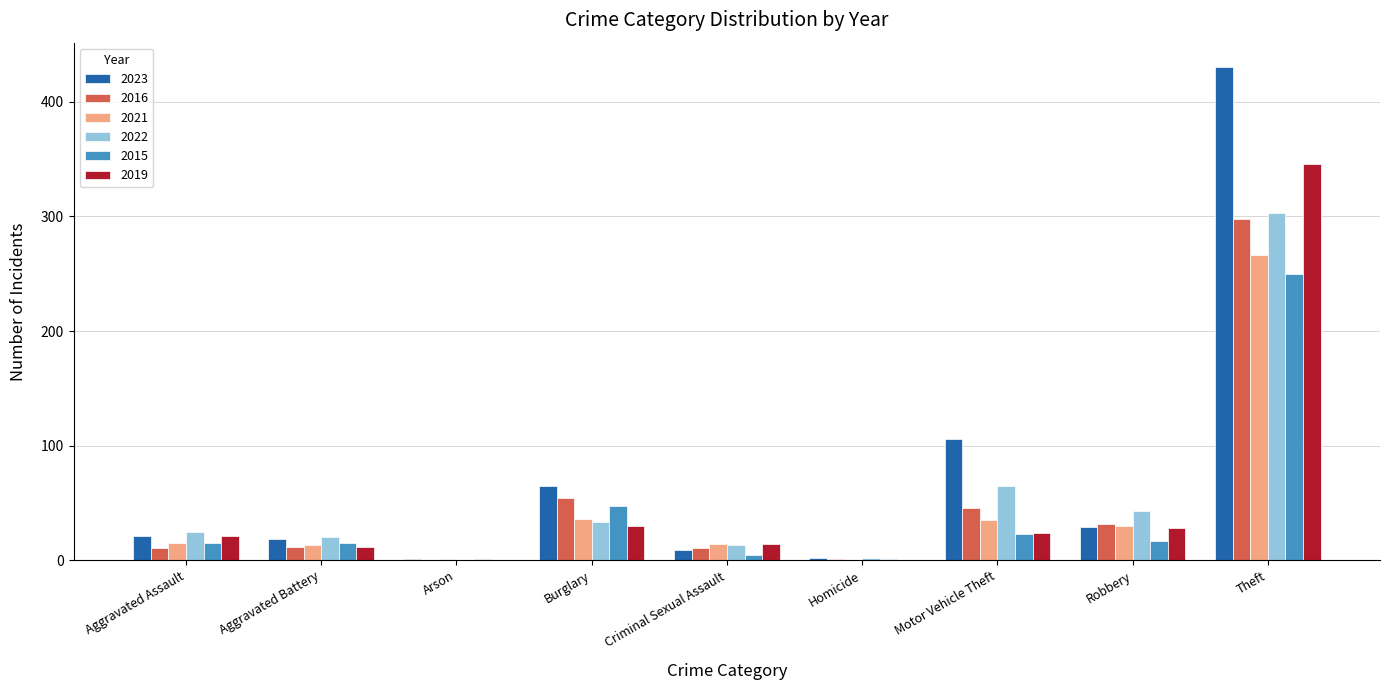

Where is 2023 nearest to the value 215?

Motor Vehicle Theft